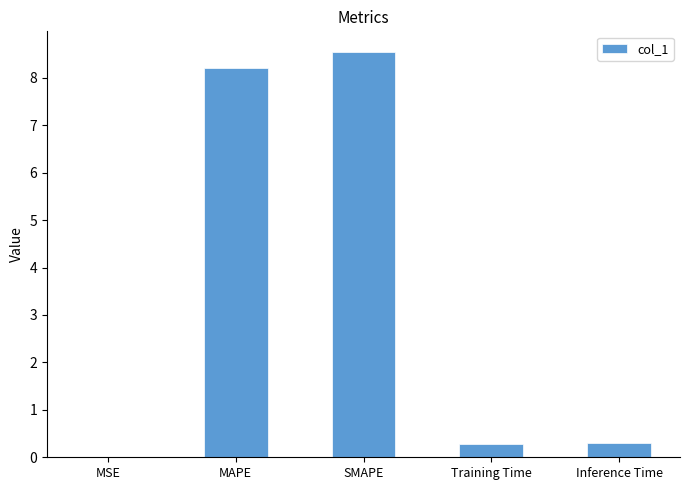

What is the sum of the values at MAPE and SMAPE?

16.8